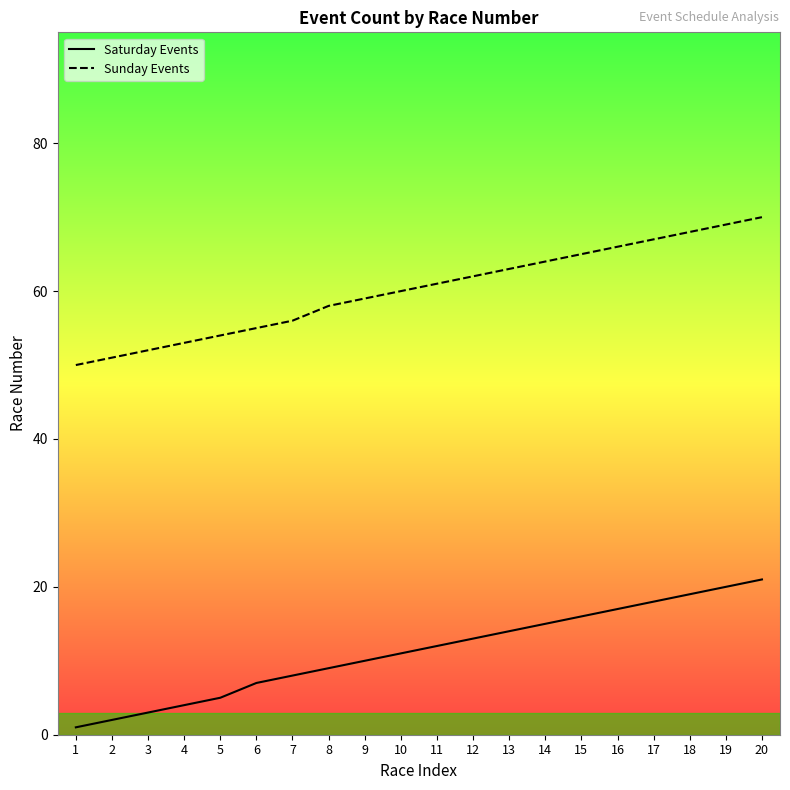

True or false: Saturday Events has more than 1 interior local peaks.

False